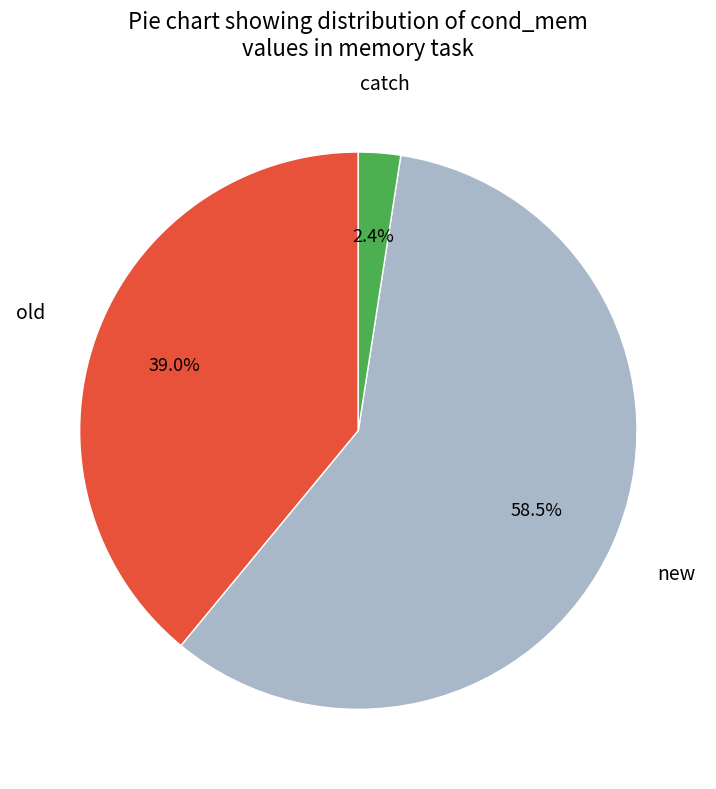

Does any single category account for the majority?

Yes